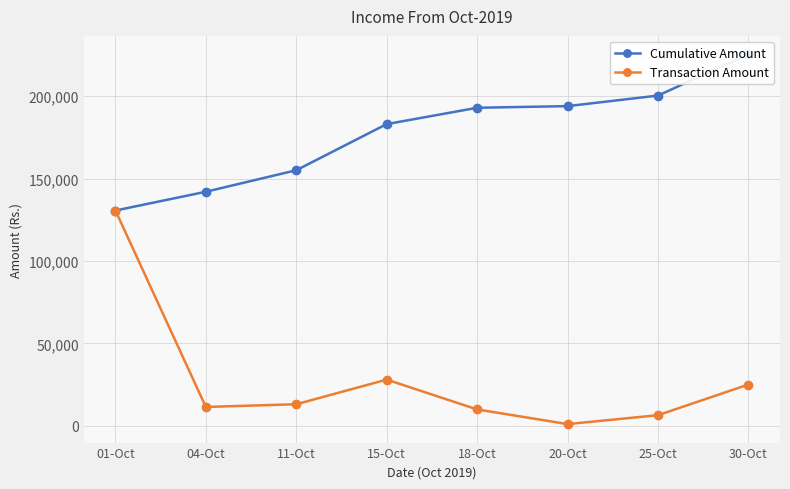

At which label does Cumulative Amount first exceed 192932?

20-Oct